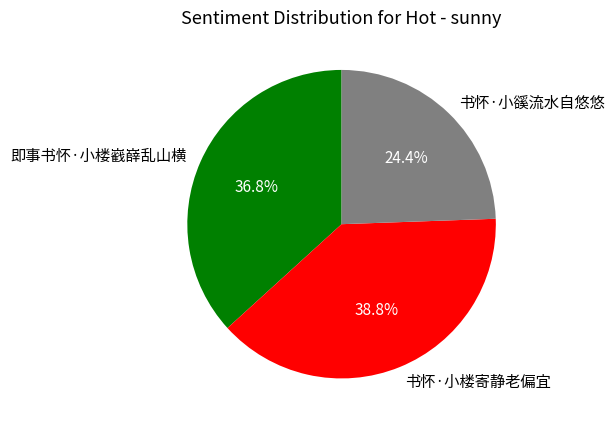

Does any single category account for the majority?

No